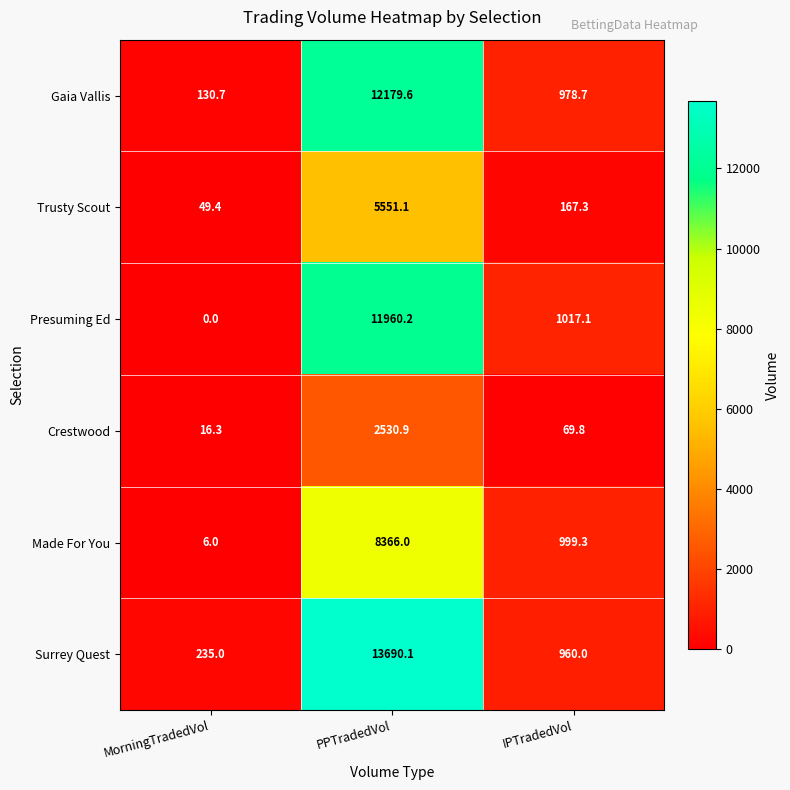

At which category is the sum across all series the highest?

PPTradedVol